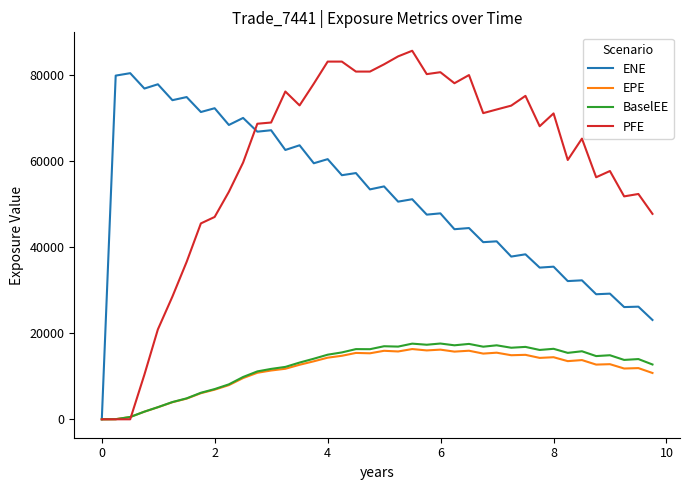

Which series has the largest total across all categories?

PFE